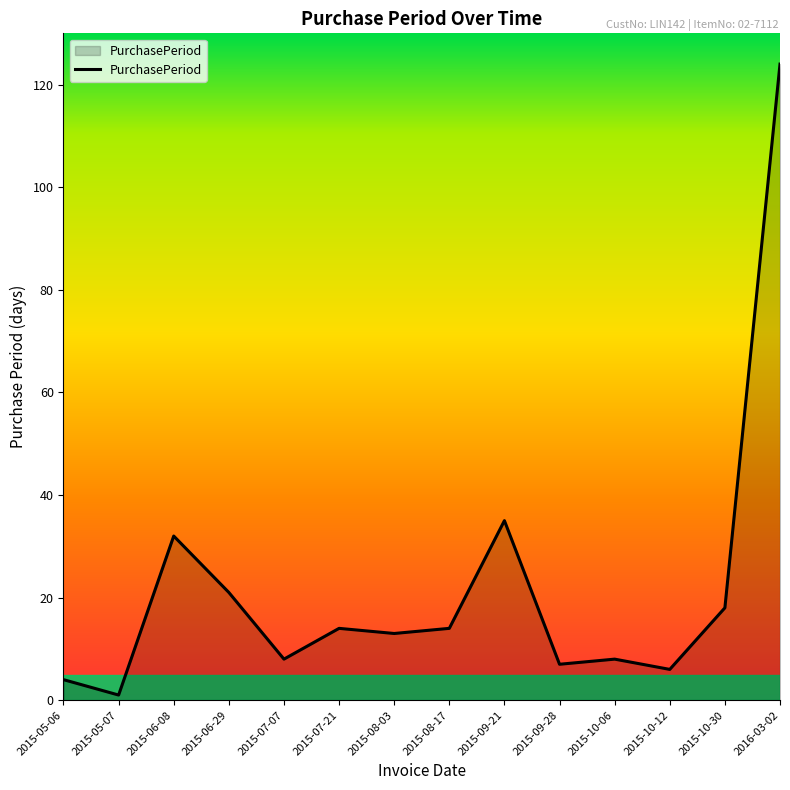

Between 2015-09-21 and 2015-06-08, which is larger?

2015-09-21